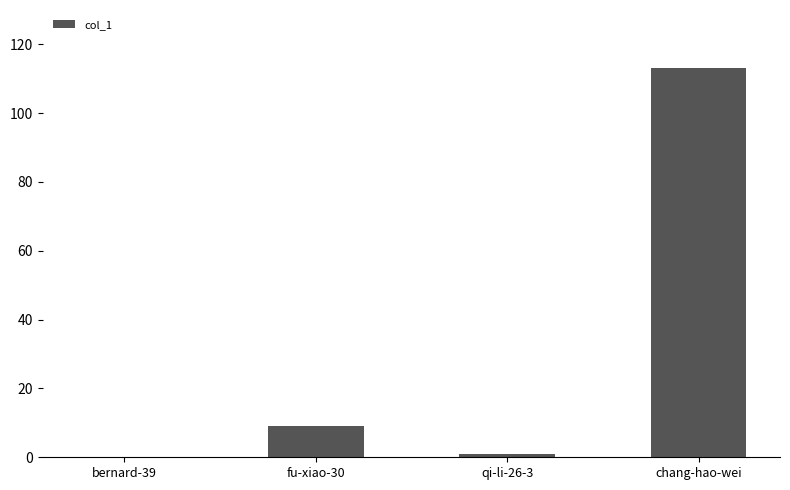

What is the change in value from bernard-39 to fu-xiao-30?

+9